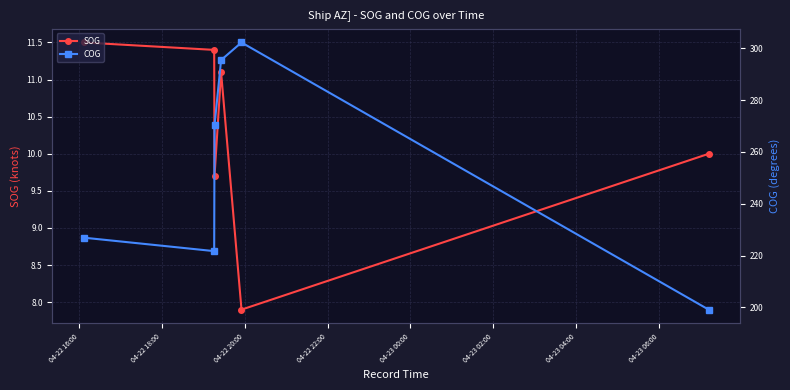

What is the value of the SOG point at the 1st from the left?

11.5